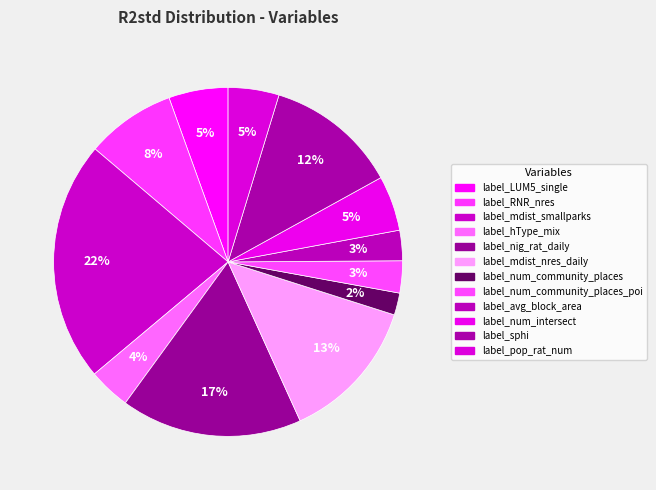

Count the number of slices in the pie.

12